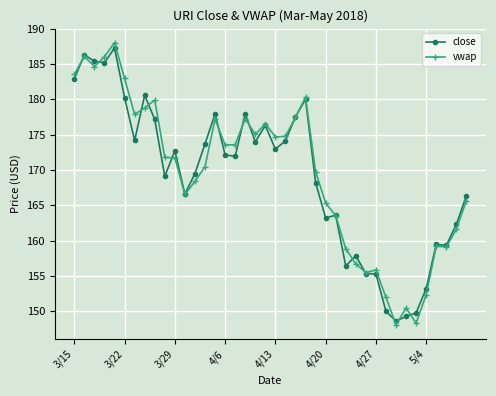

Which series ends up on top after the final intersection of vwap and close?

close